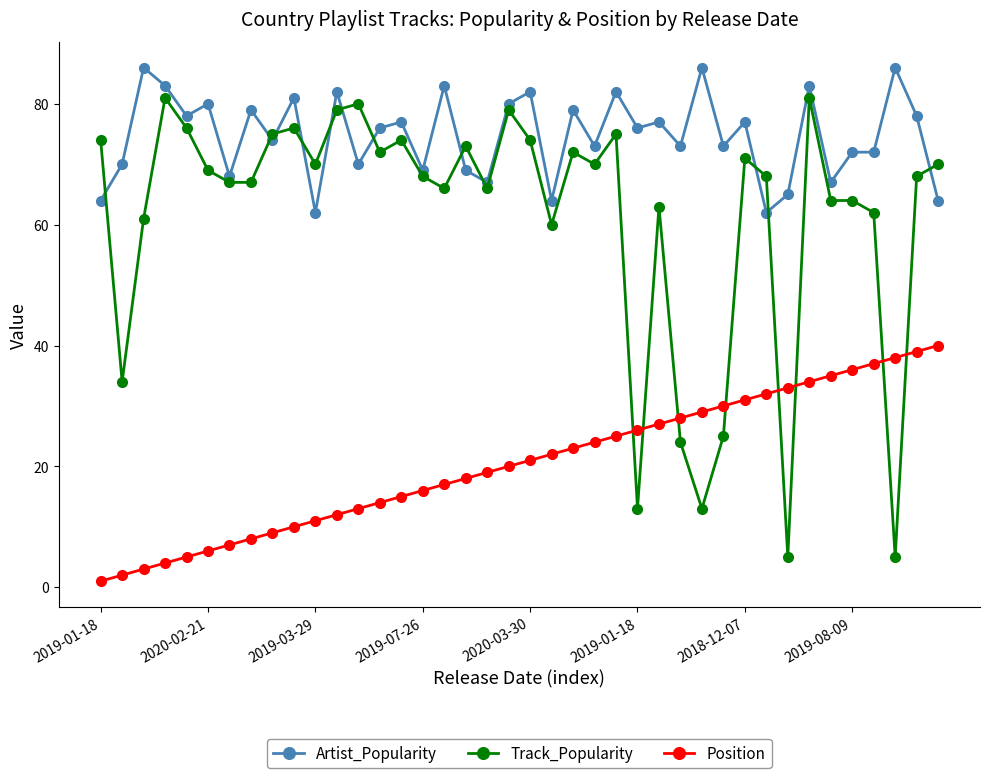

What is the value of the Position point at the 4th from the left?

4